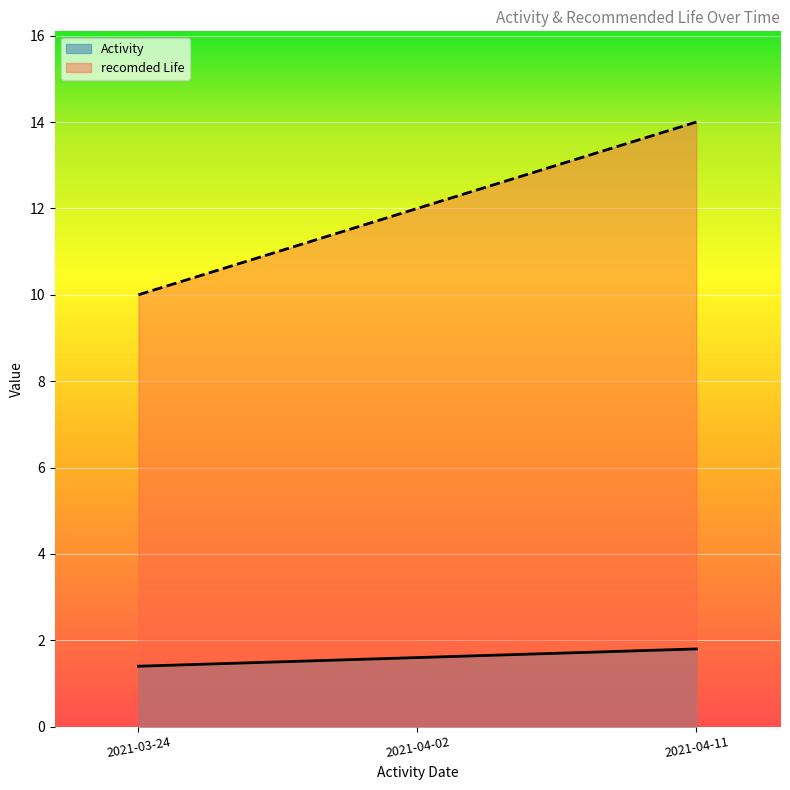

Count the recomded Life values in the range 10 to 14.

3